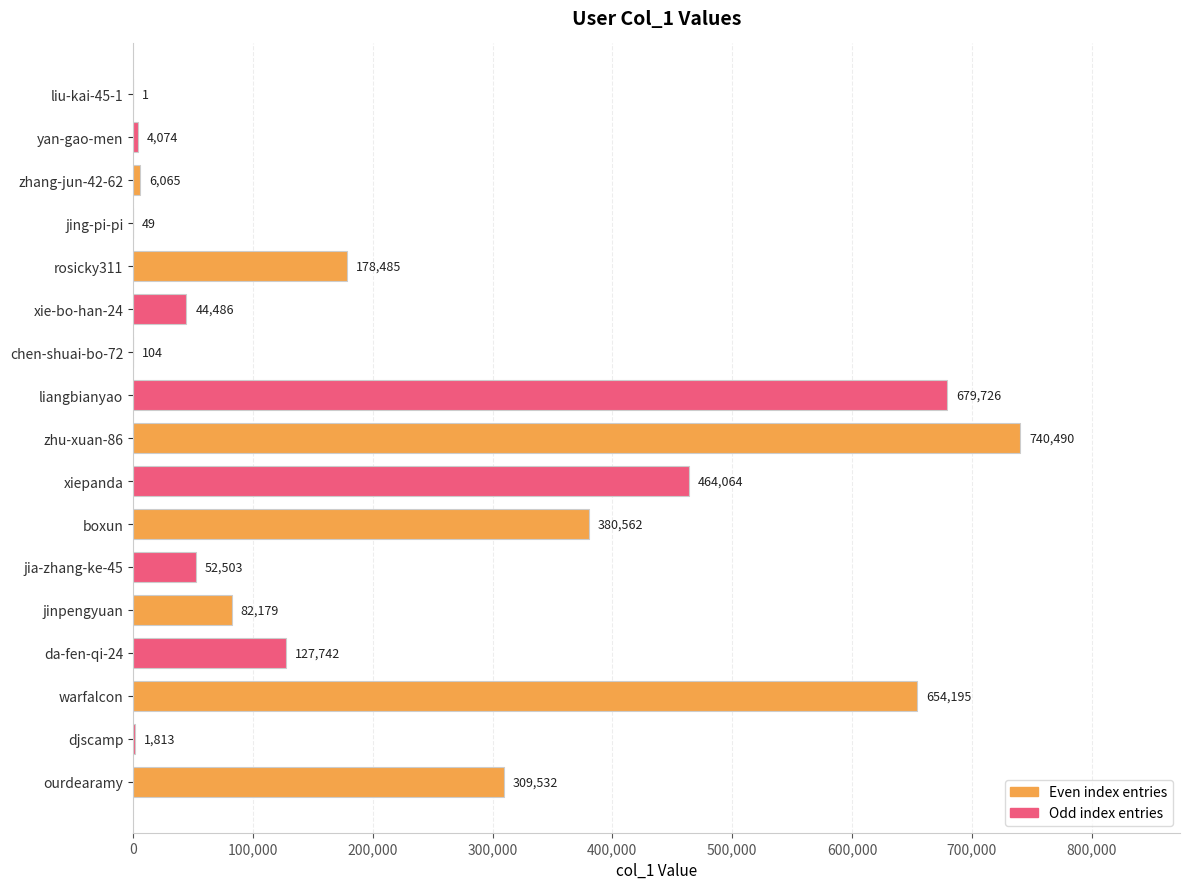

What is the sum of the values at djscamp and rosicky311?

180298